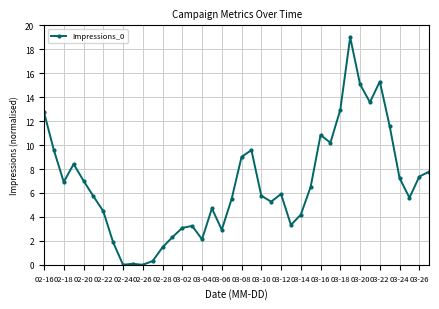

What is the difference between the maximum and minimum values?

19.0